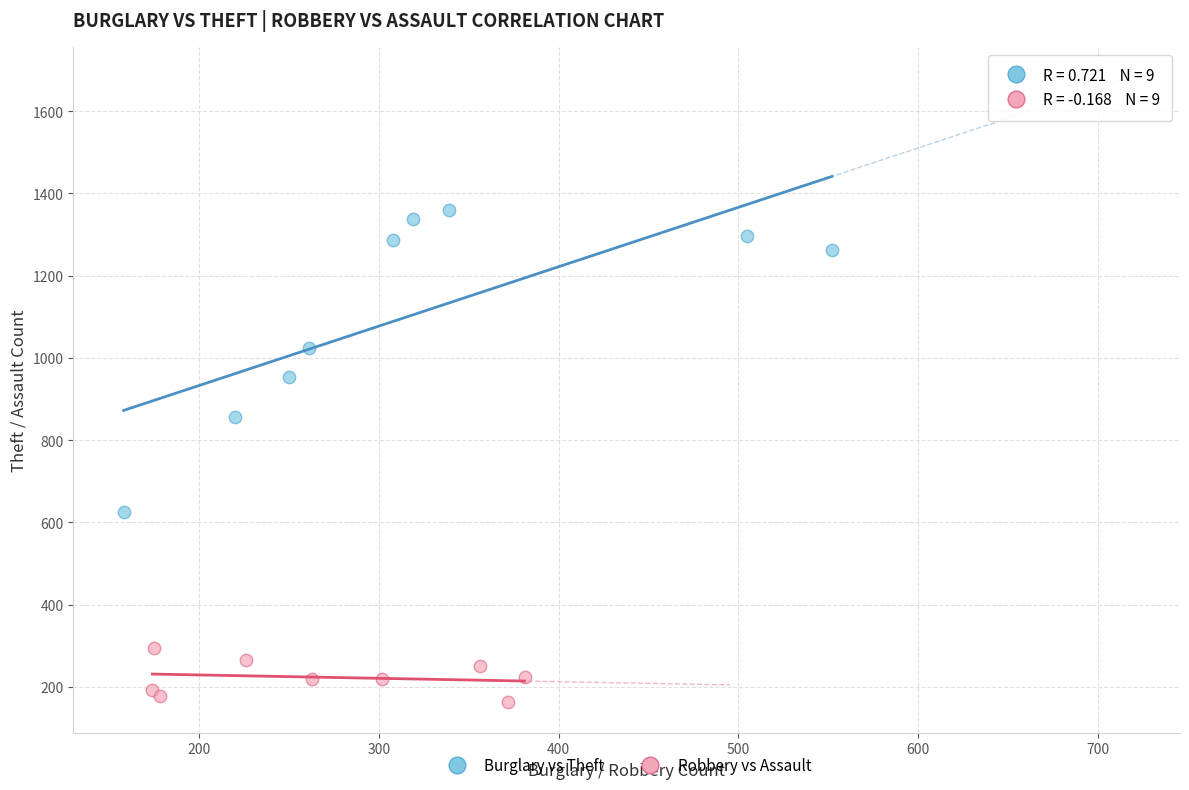

Which series contains the highest Y value?

Burglary vs Theft